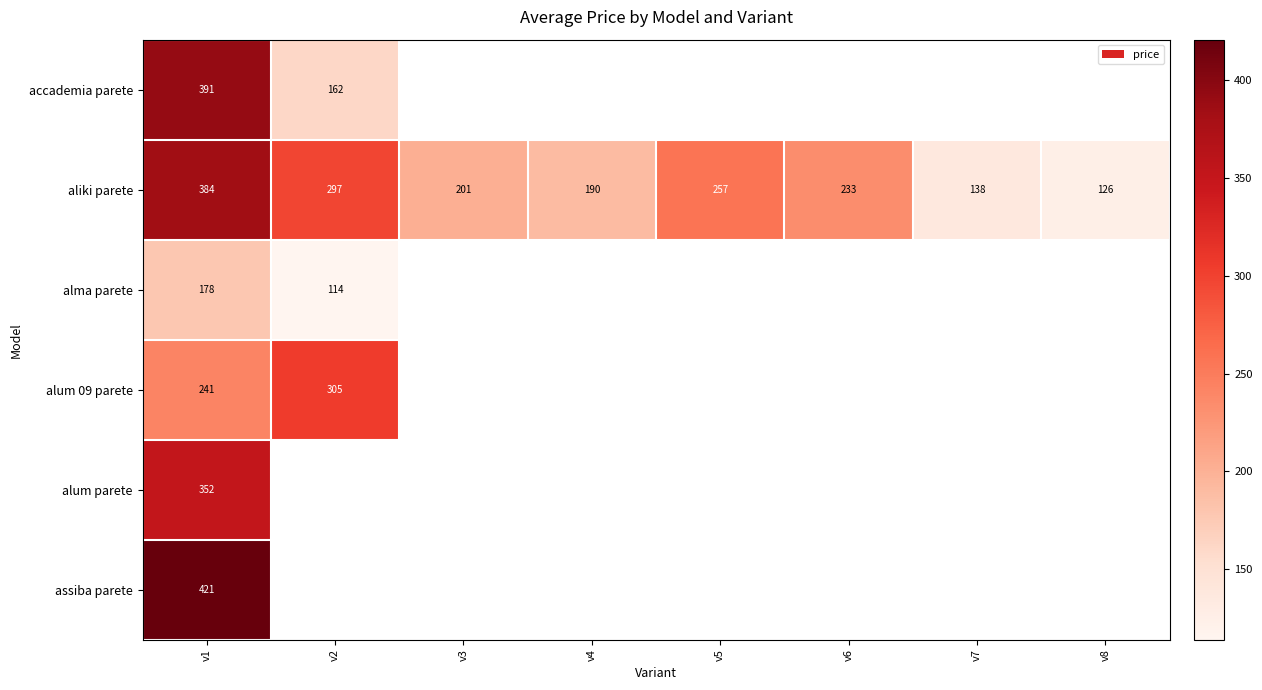

True or false: alum 09 parete has a value of 305 at v2.

True